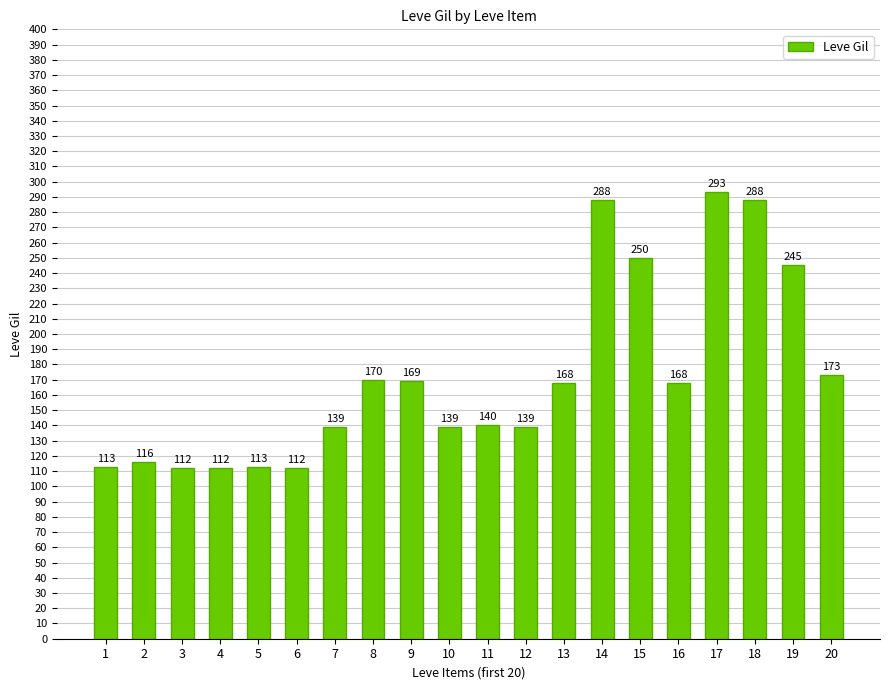

What is the minimum value shown in the chart?

112